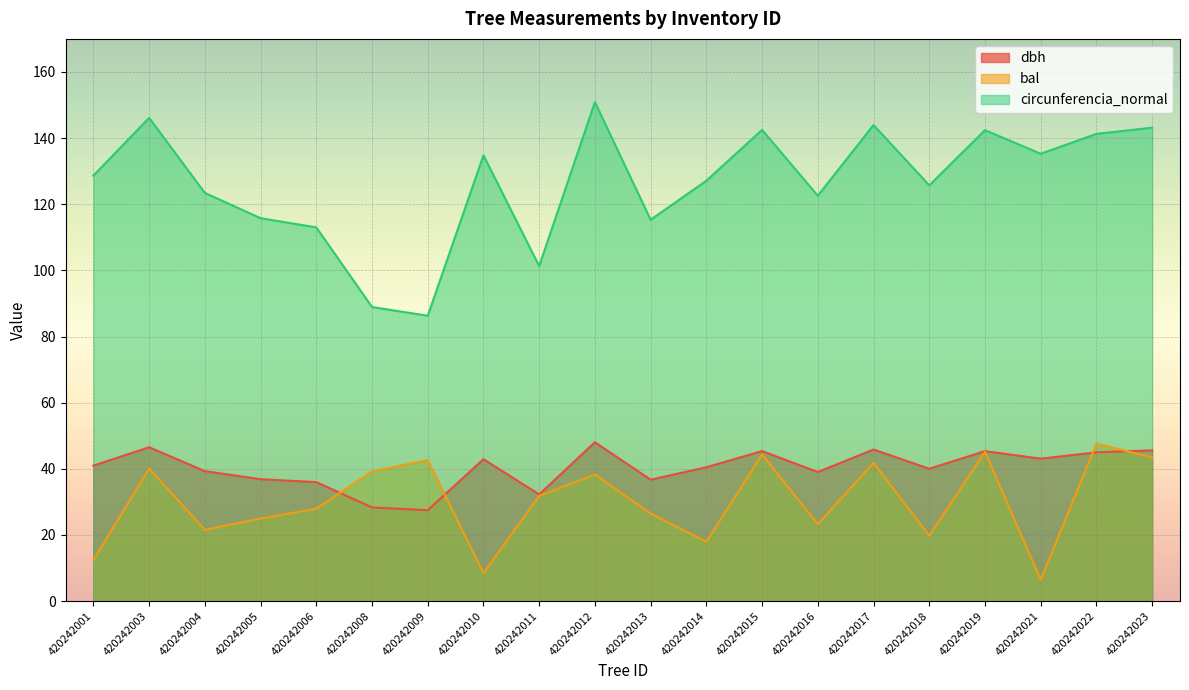

Count the number of categories in the chart.

20